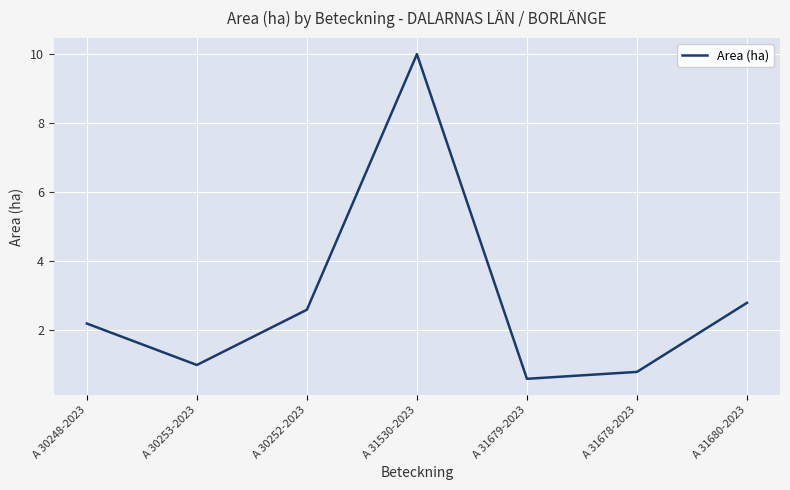

Reading right to left, extract all data points from this chart.

A 31680-2023=2.8	A 31678-2023=0.8	A 31679-2023=0.6	A 31530-2023=10.0	A 30252-2023=2.6	A 30253-2023=1.0	A 30248-2023=2.2